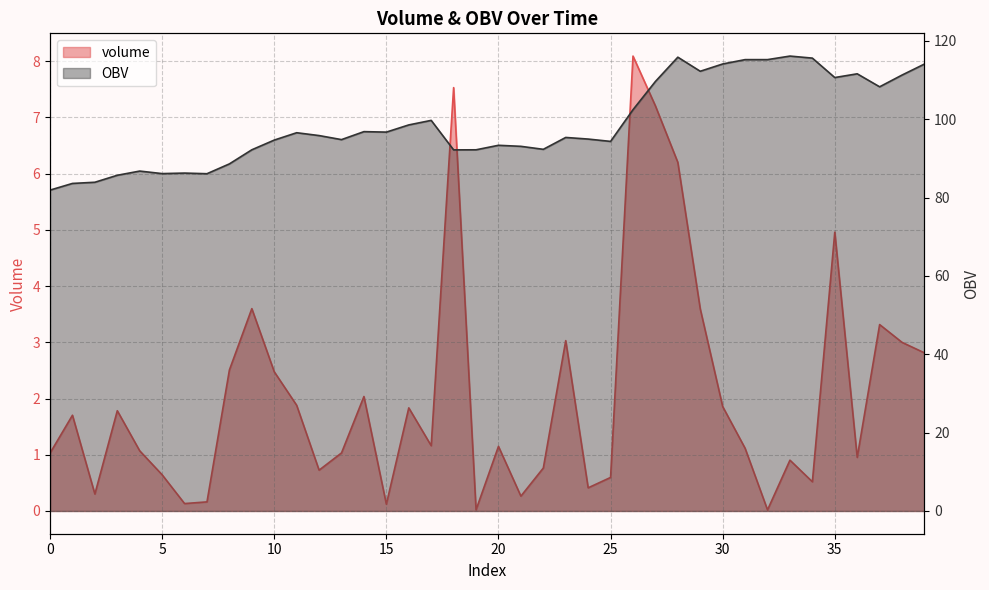

Reading right to left, what are all the values shown in this chart?

volume: 2.8	3.0	3.3	1.0	5.0	0.5	0.9	0.0	1.1	1.9	3.6	6.2	7.2	8.1	0.6	0.4	3.0	0.8	0.3	1.1	0.0	7.5	1.2	1.8	0.1	2.0	1.0	0.7	1.9	2.5	3.6	2.5	0.2	0.1	0.6	1.1	1.8	0.3	1.7	1.0
OBV: 114.1	111.3	108.3	111.6	110.6	115.6	116.1	115.2	115.2	114.1	112.2	115.8	109.6	102.4	94.3	94.9	95.3	92.3	93.1	93.3	92.2	92.2	99.7	98.5	96.7	96.8	94.8	95.8	96.5	94.7	92.2	88.6	86.1	86.2	86.1	86.8	85.7	83.9	83.6	81.9